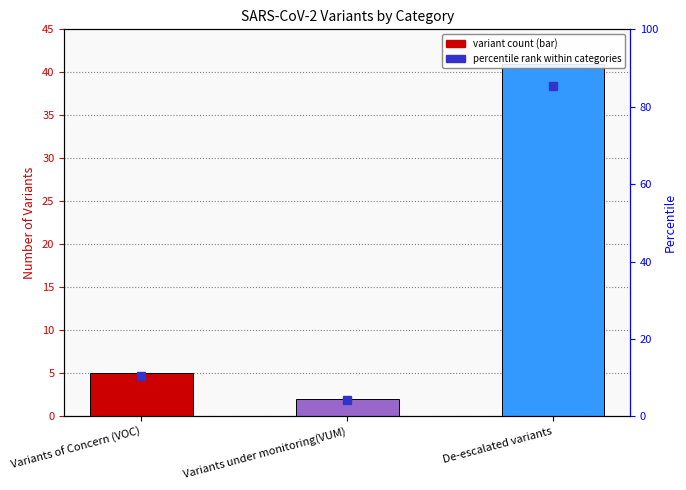

Does the chart contain stacked bars?

No